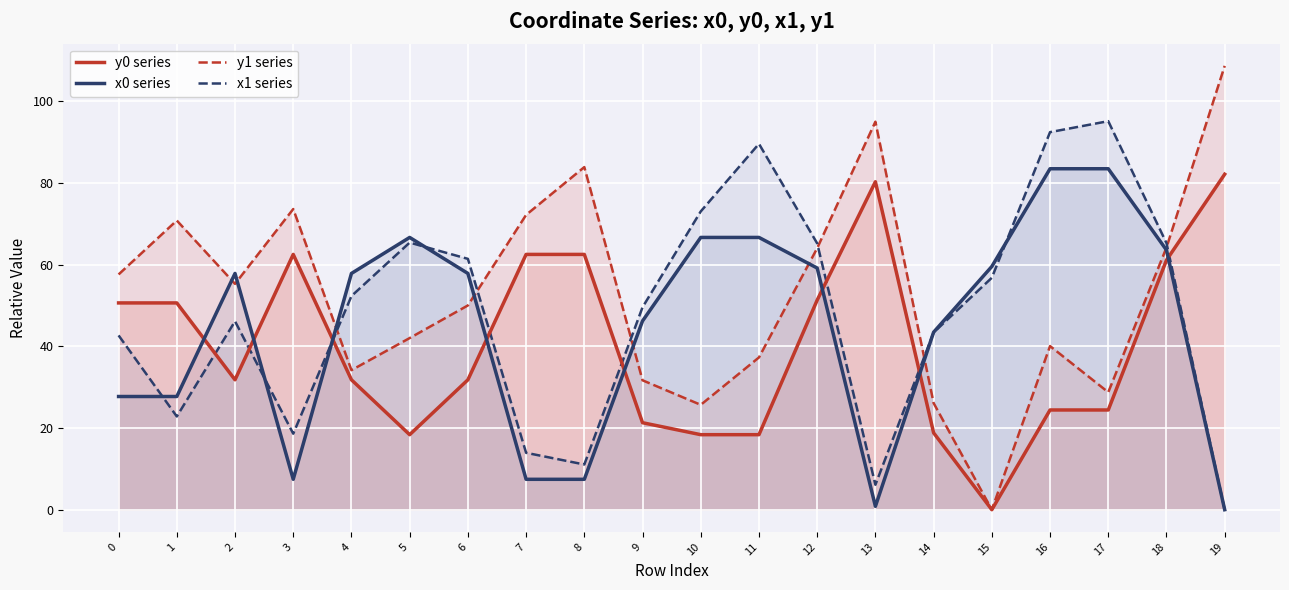

True or false: y0 series has more than 0 points higher than both neighbors.

True